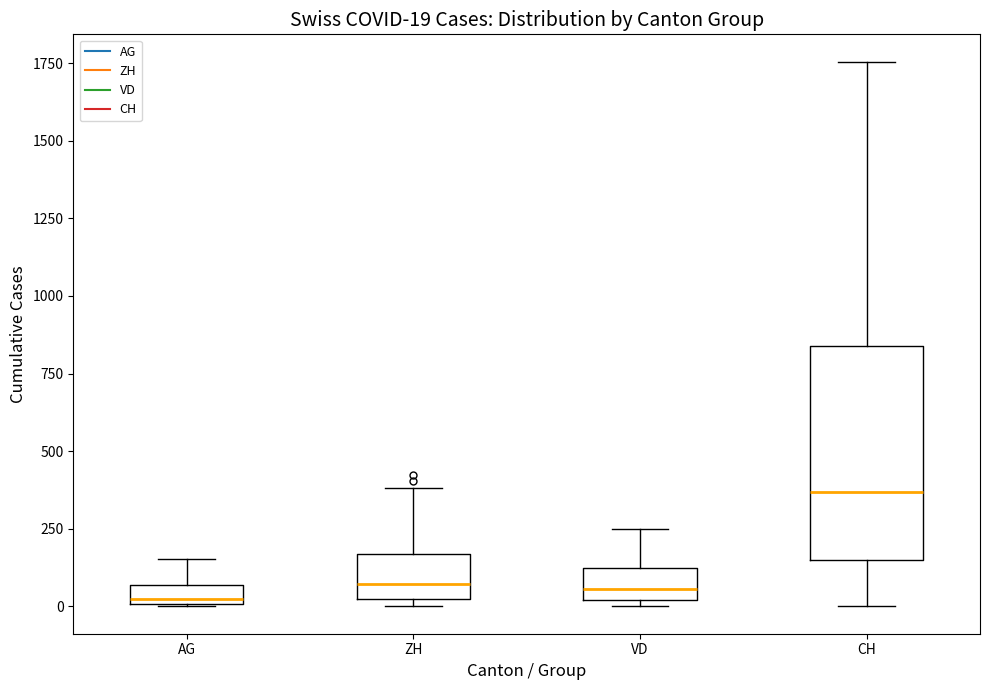

Comparing the boxes themselves (not the whiskers), which one is the tallest?

CH